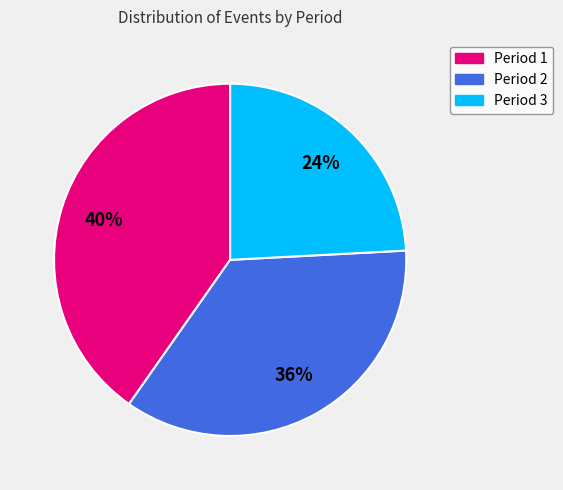

Combined, do Period 2 and Period 1 account for over 50%?

Yes